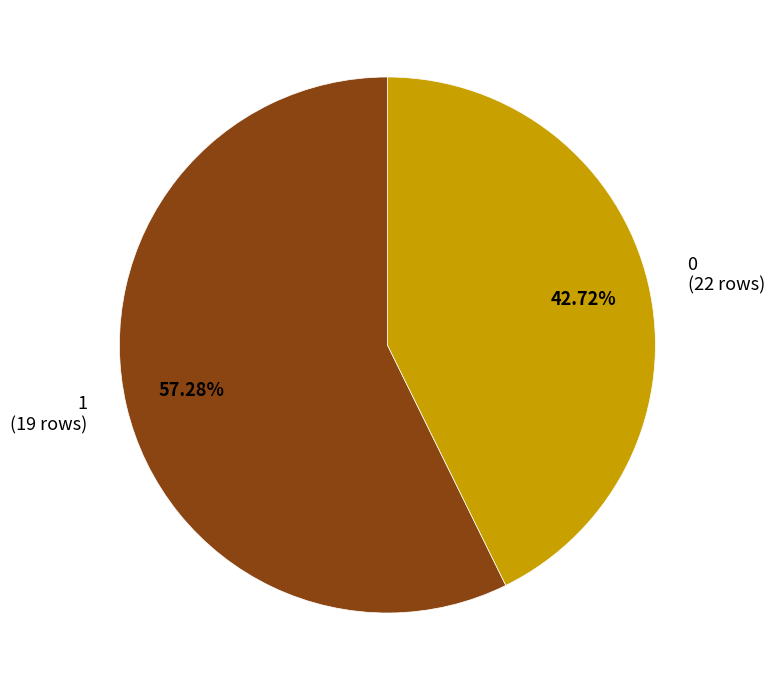

What is the majority slice?

1 (19 rows)